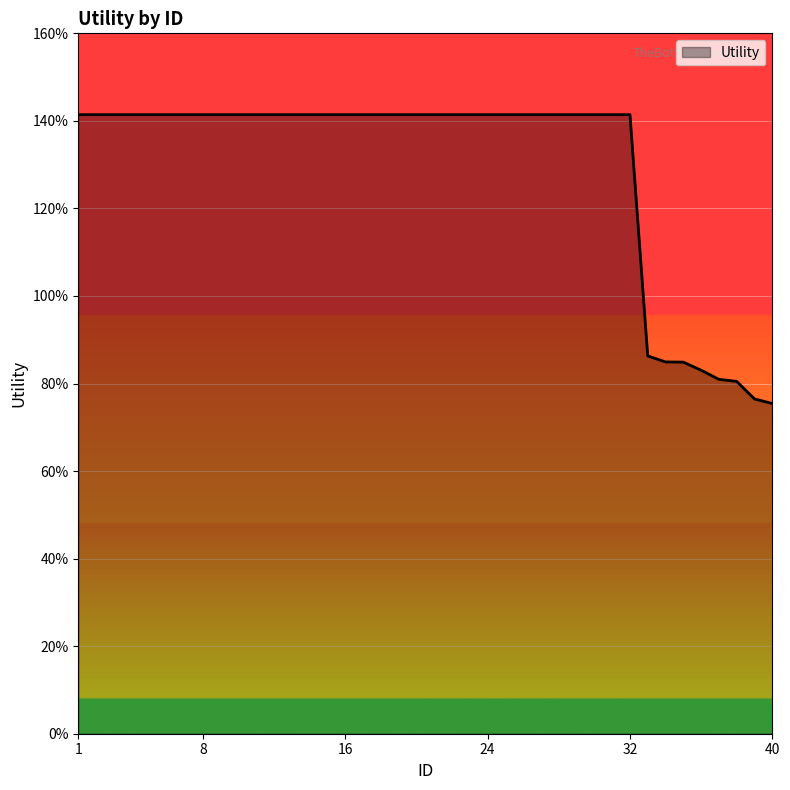

Does the chart have visible grid lines?

Yes